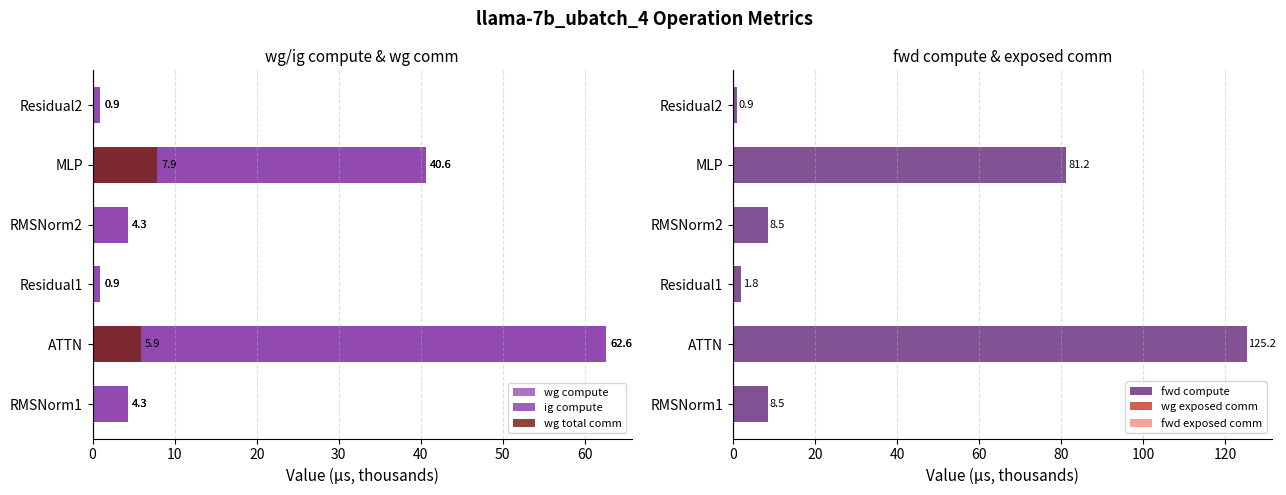

How many groups of bars are there?

6